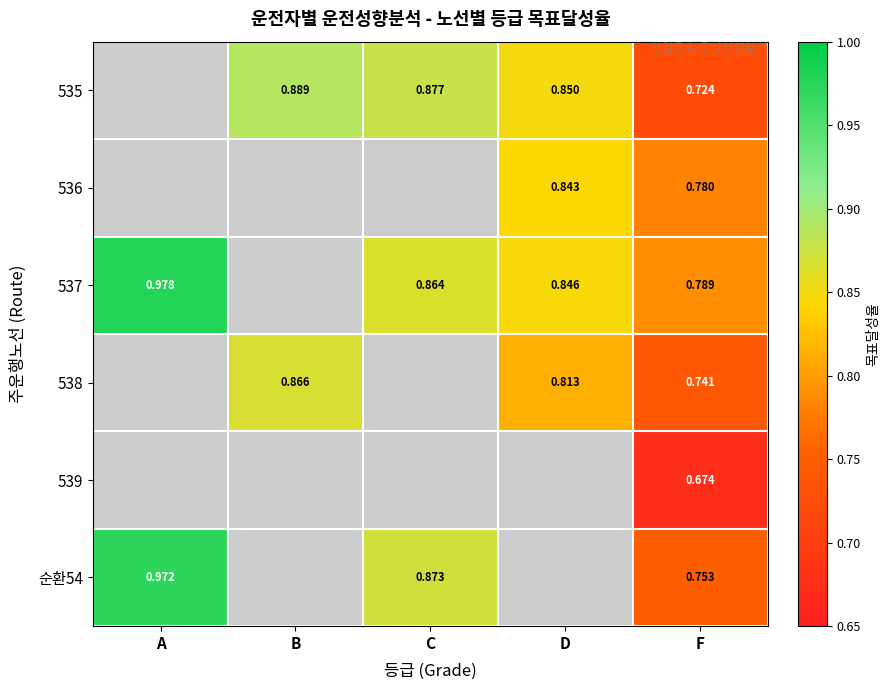

Is the value of 538 at B greater than the value of 순환54 at C?

No